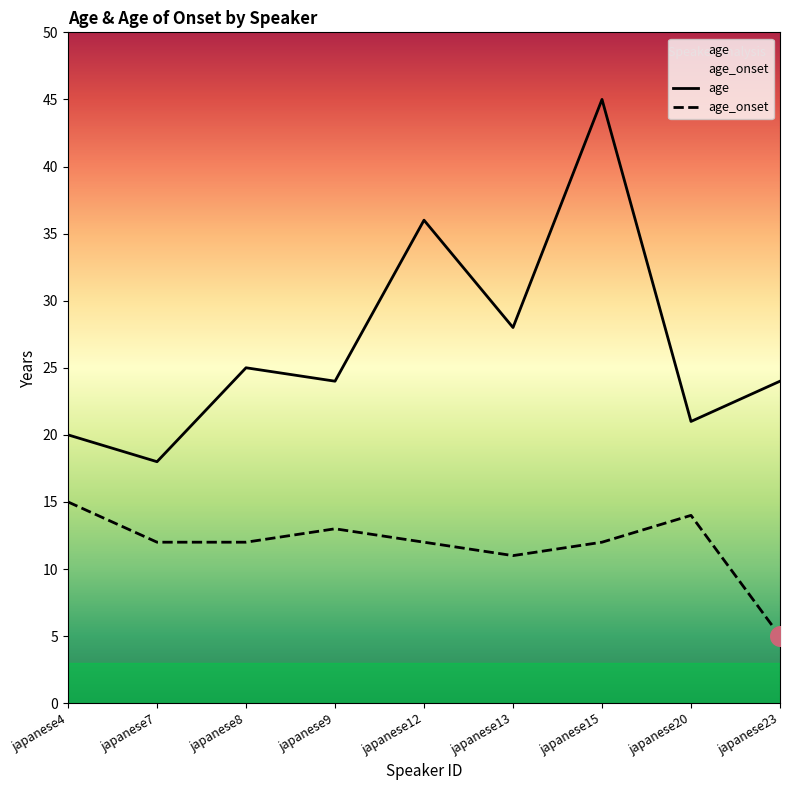

Which series has the largest Y range (max minus min)?

age